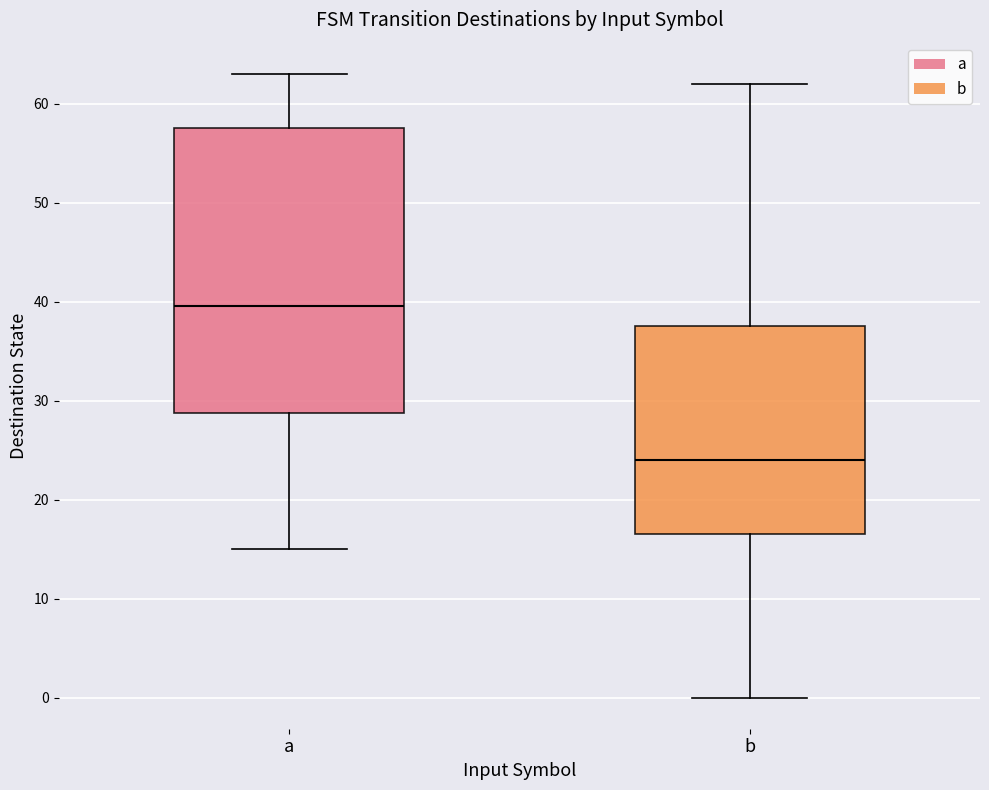

Reading left to right, transcribe this box plot: for each box, give where its median line is, the range the box spans, and where its two whiskers end, as read against the y-axis. The values are not printed on the chart, so give them approximately, as read against the axis.

a: median 40, box 29 to 58, whiskers 15 to 63
b: median 24, box 17 to 38, whiskers 0 to 62